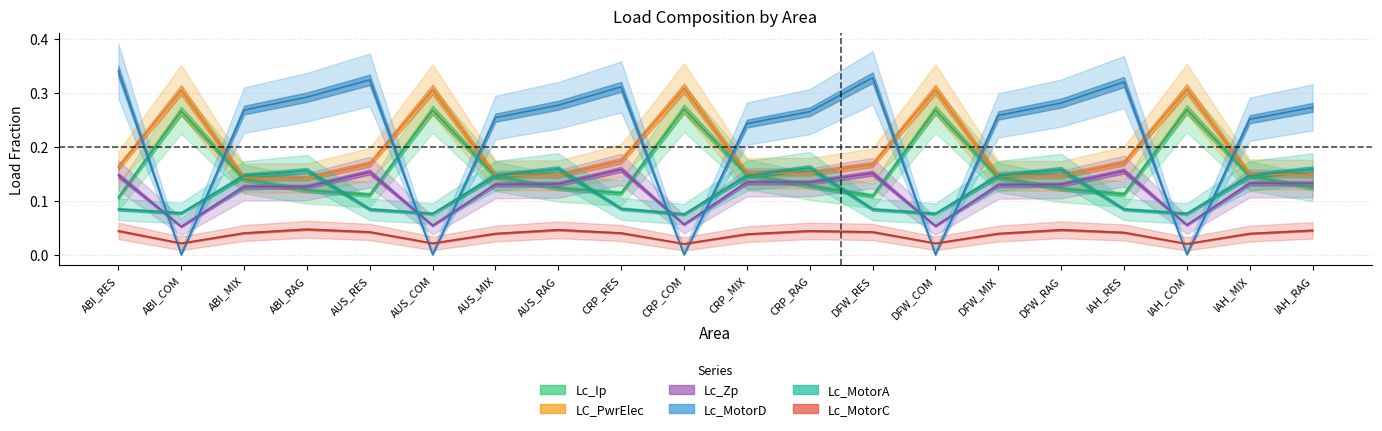

True or false: LC_PwrElec and Lc_MotorC cross at least once.

False